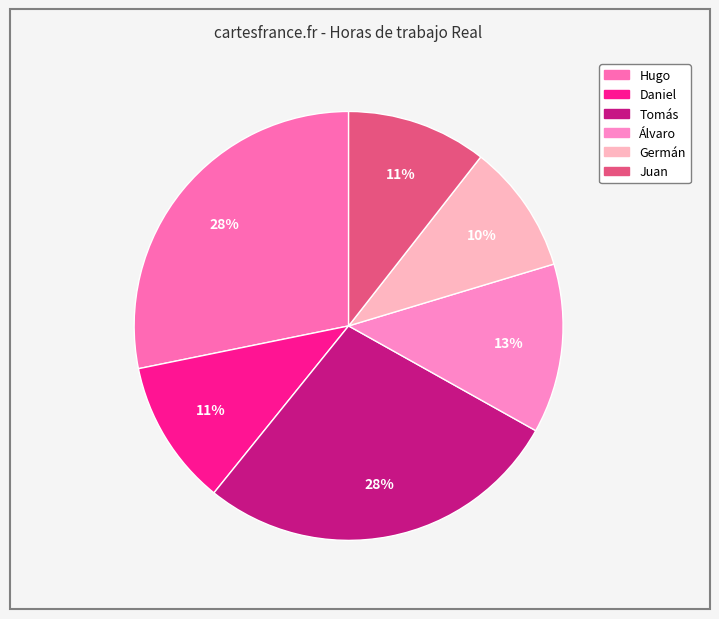

True or false: Álvaro accounts for 22% of the total.

False